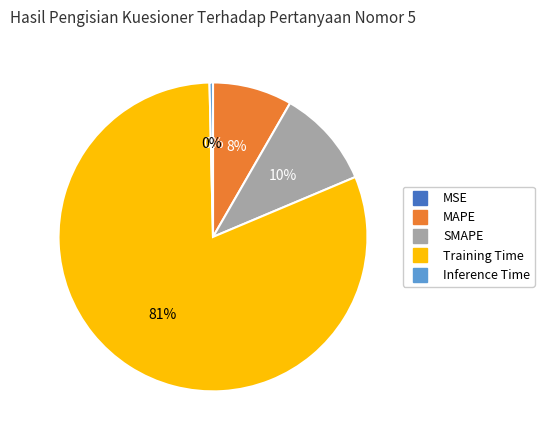

To the nearest percent, what portion does MAPE represent?

8%